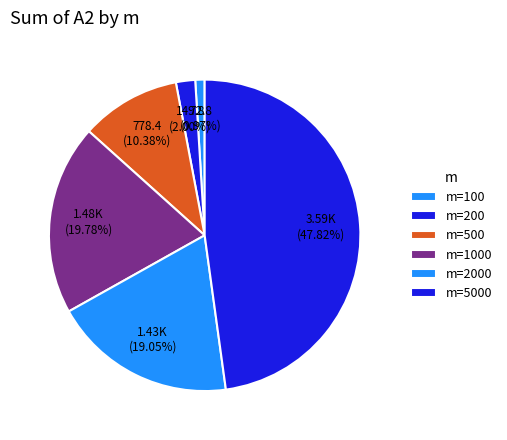

How many slices are in this pie chart?

6